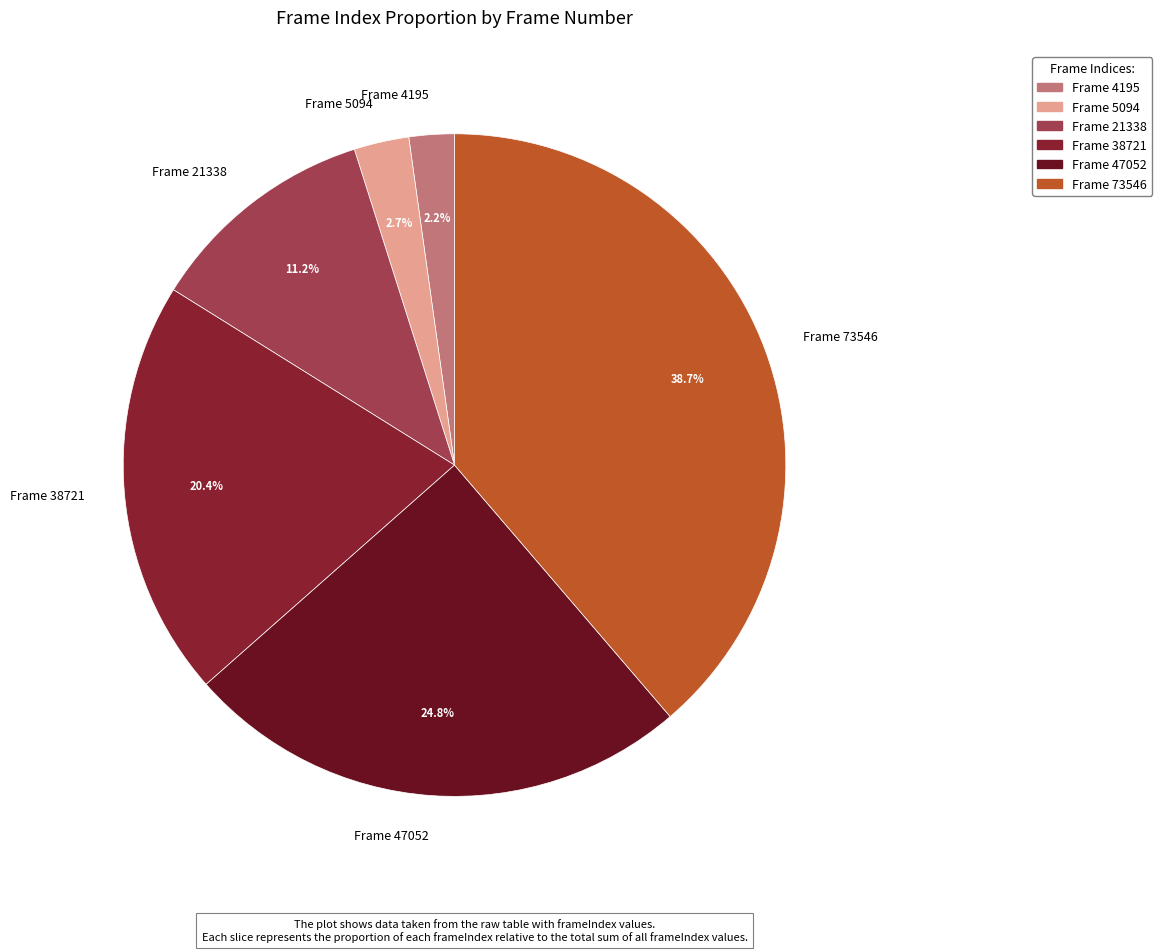

How many segments does this pie chart have?

6